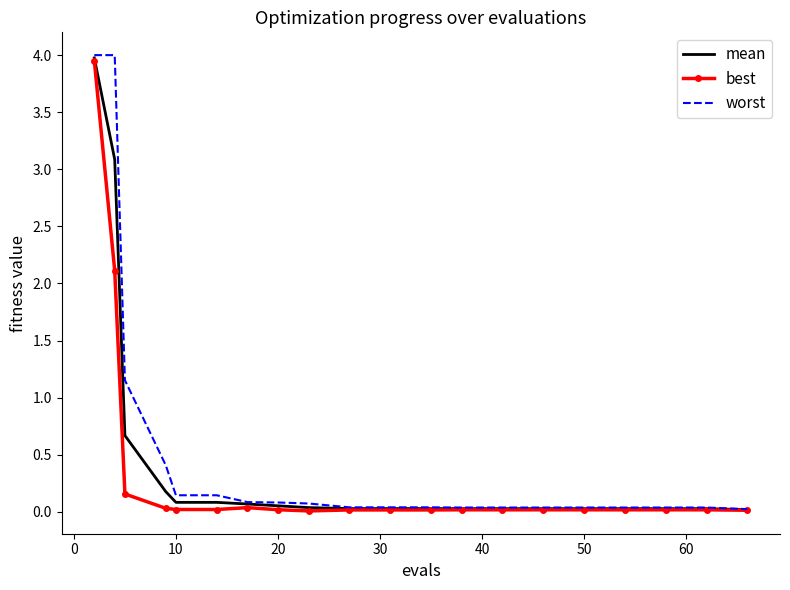

Which series has the widest spread of values?

worst